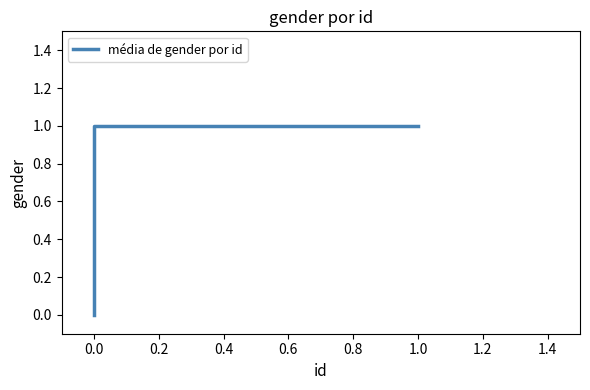

Count the values in the range 0 to 1.

3